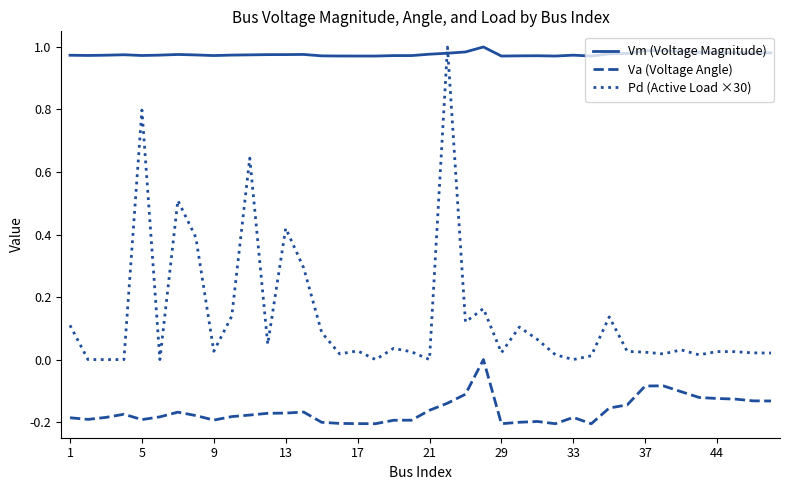

True or false: Va (Voltage Angle) and Pd (Active Load ×30) intersect in this chart.

False